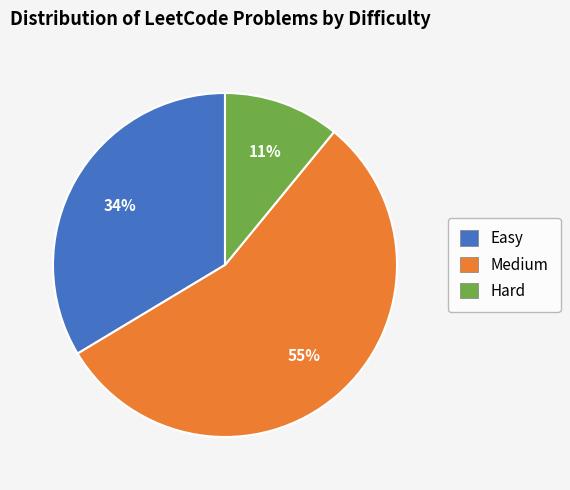

What is the largest slice in the pie chart?

Medium